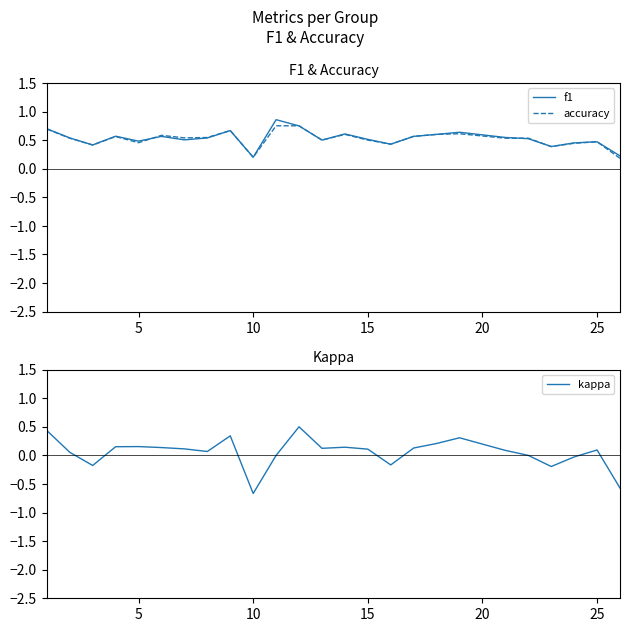

True or false: f1 has a value of 0.8 at 15.

False